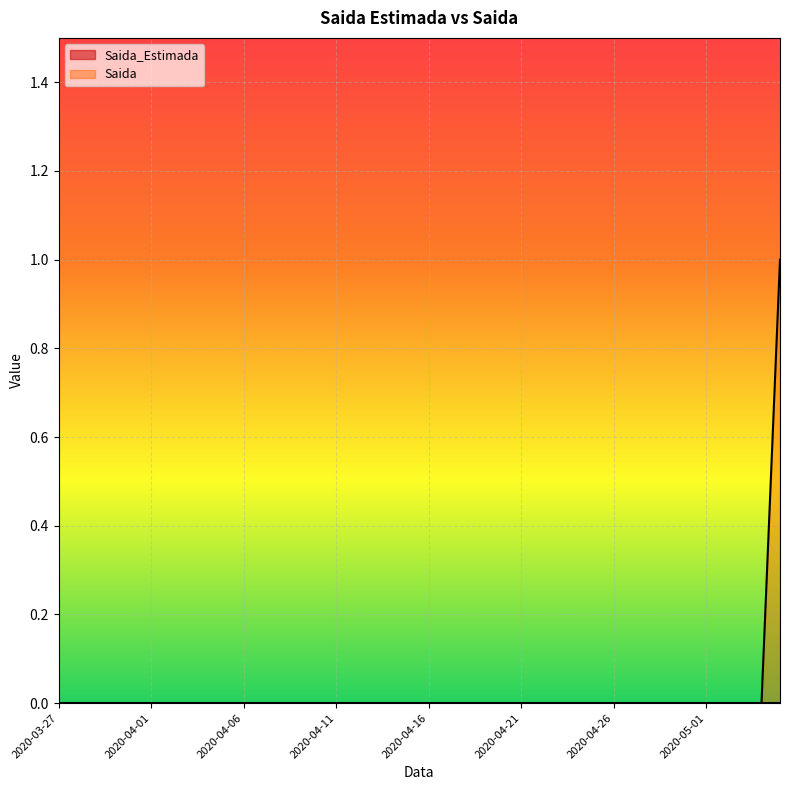

Is it true that Saida equals 2 at 2020-05-25?

False